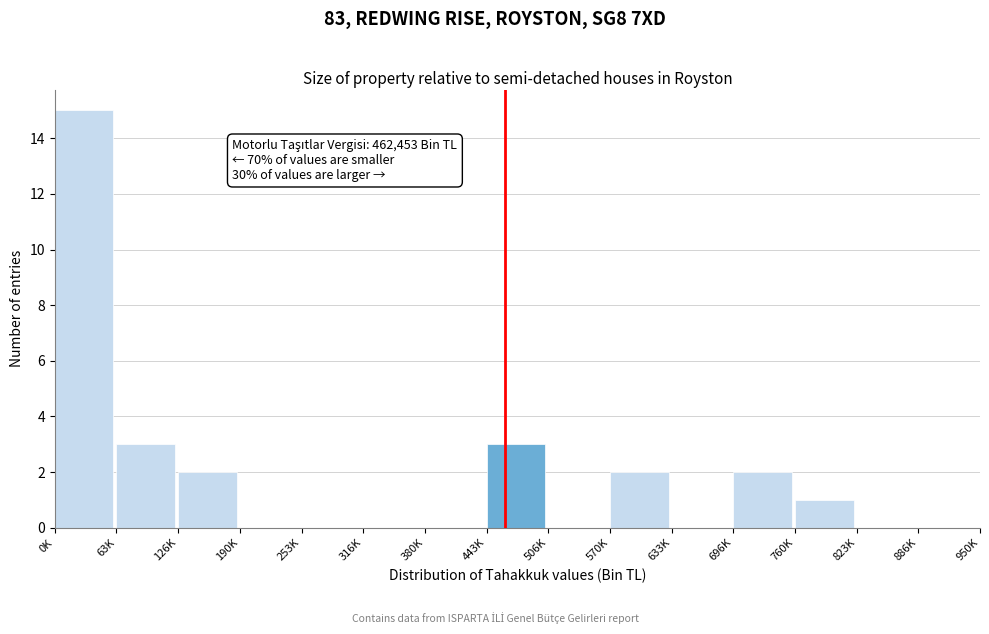

Reading left to right, what are all the values shown in this chart?

0K=15	63K=3	126K=2	190K=0	253K=0	316K=0	380K=0	443K=3	506K=0	570K=2	633K=0	696K=2	760K=1	823K=0	886K=0